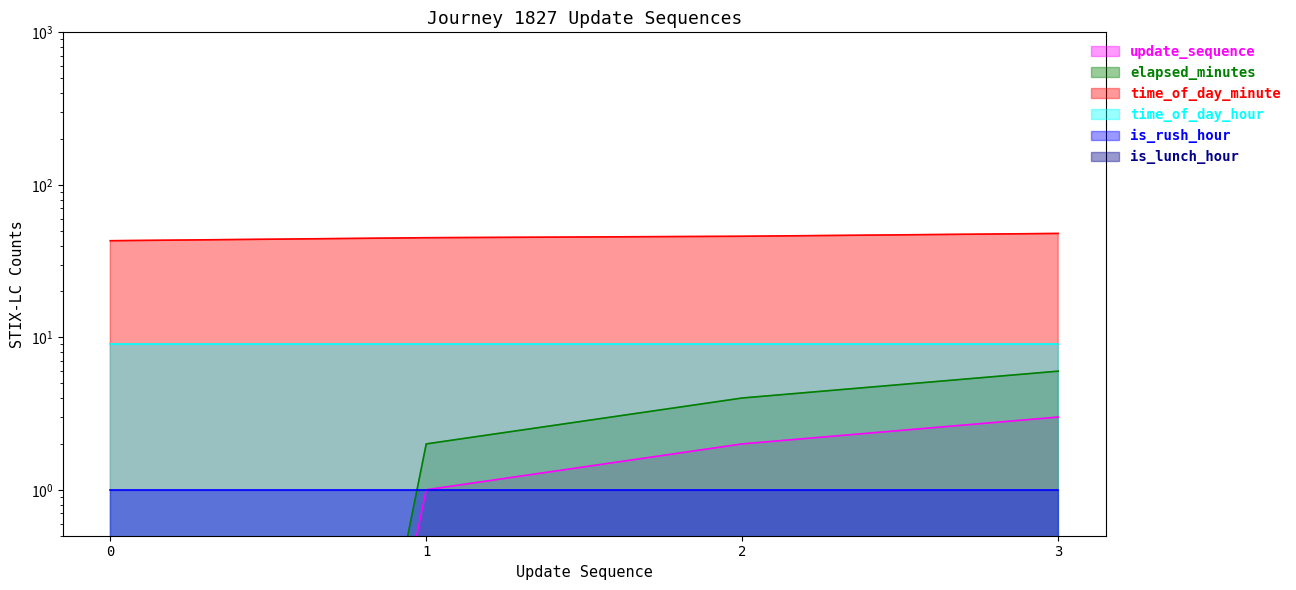

True or false: update_sequence and elapsed_minutes intersect in this chart.

False